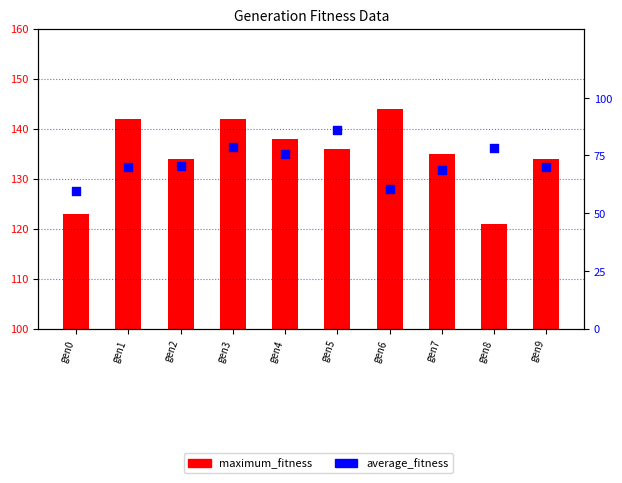

Which series has the largest total across all categories?

maximum_fitness